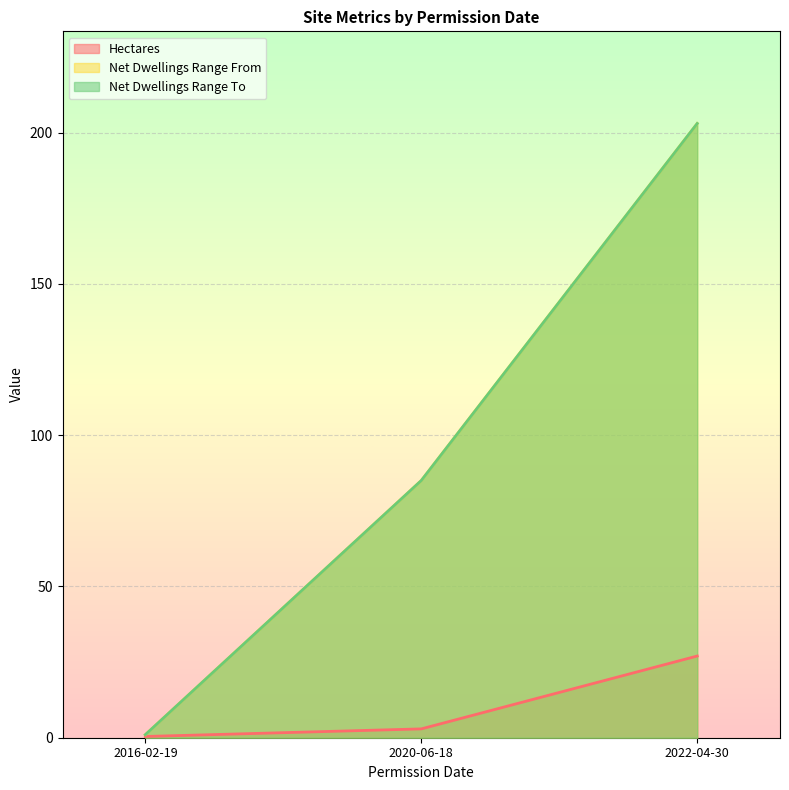

What are all the series names shown in the legend?

Hectares, Net Dwellings Range From, Net Dwellings Range To